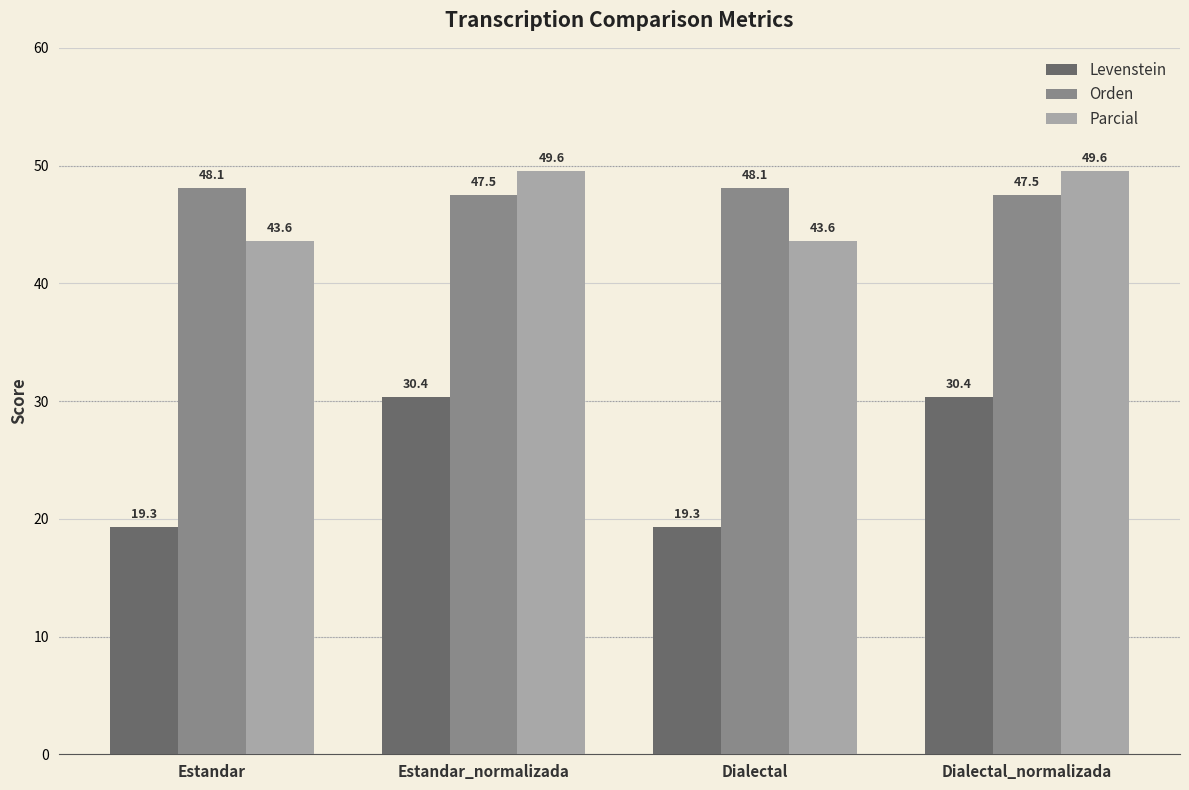

Does the chart contain any negative values?

No